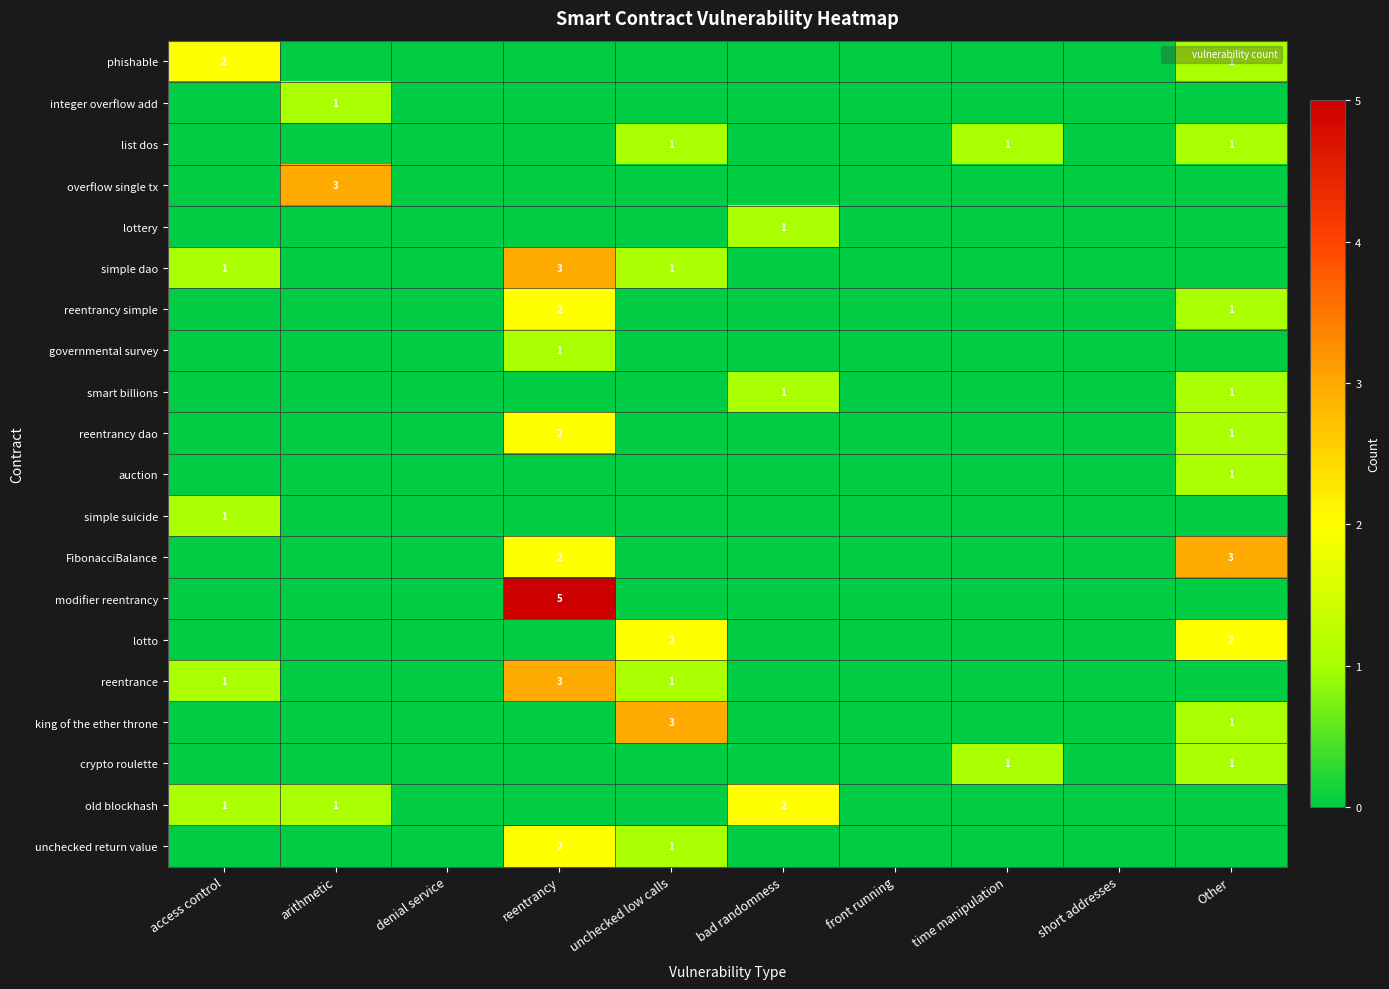

List the series in order of their peak value, highest first.

modifier reentrancy, overflow single tx, simple dao, FibonacciBalance, reentrance, king of the ether throne, phishable, reentrancy simple, reentrancy dao, lotto, old blockhash, unchecked return value, integer overflow add, list dos, lottery, governmental survey, smart billions, auction, simple suicide, crypto roulette